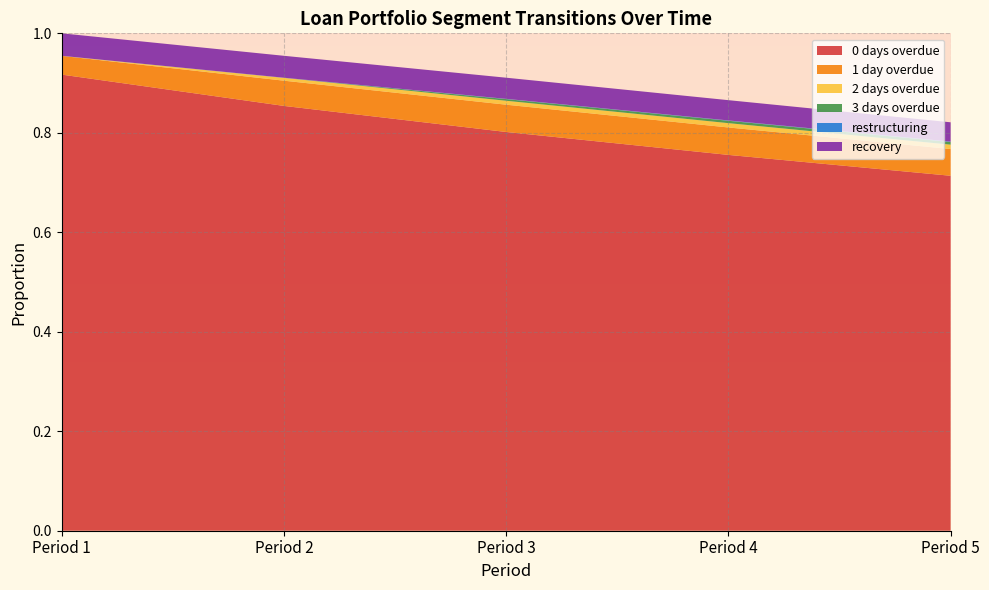

Reading right to left, what are all the values shown in this chart?

0 days overdue: 0.7	0.8	0.8	0.9	0.9
1 day overdue: 0.1	0.1	0.1	0.1	0.0
2 days overdue: 0.0	0.0	0.0	0.0	0.0
3 days overdue: 0.0	0.0	0.0	0.0	0.0
restructuring: 0.0	0.0	0.0	0.0	0.0
recovery: 0.0	0.0	0.0	0.0	0.0